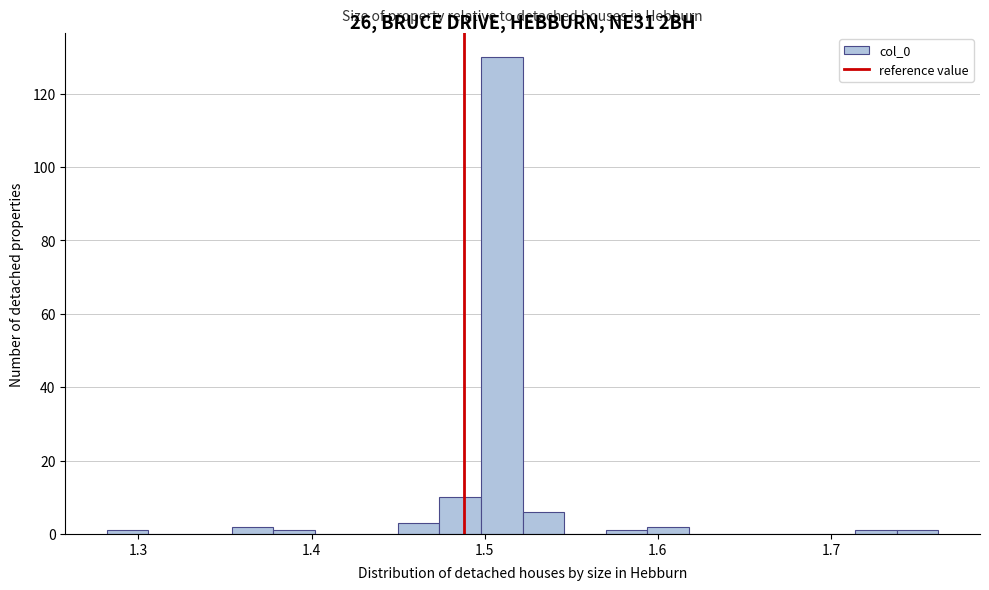

Read against the x-axis, roughly where is the centre of the tallest bar?

1.51